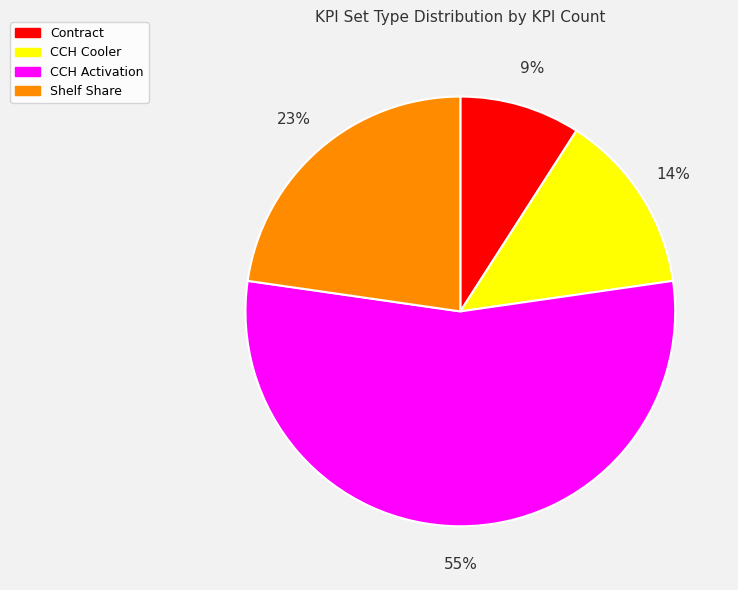

Does any single category account for the majority?

Yes